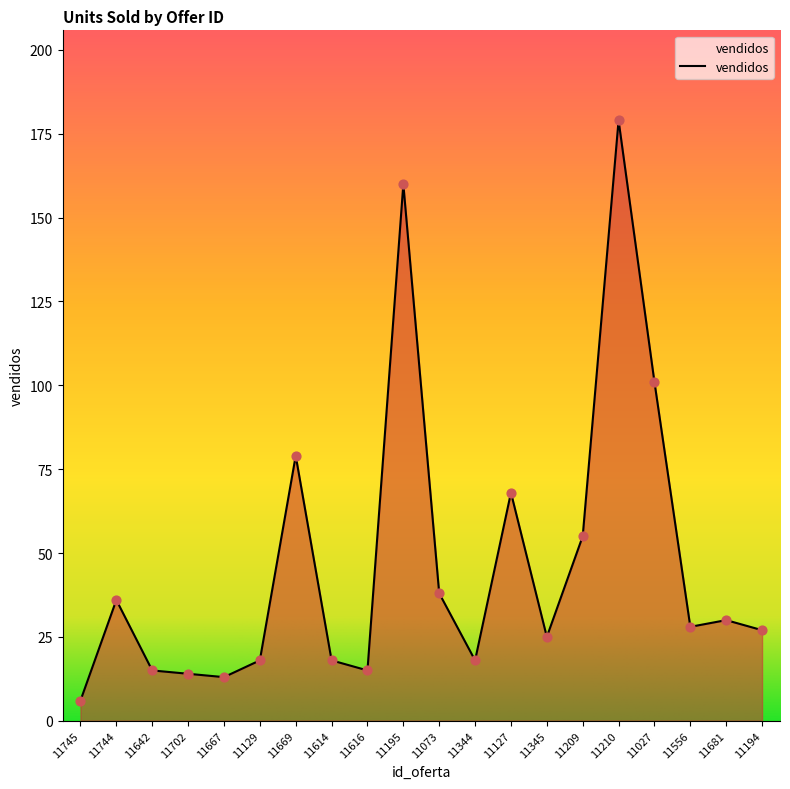

What is the change in value from 11667 to 11073?

+25